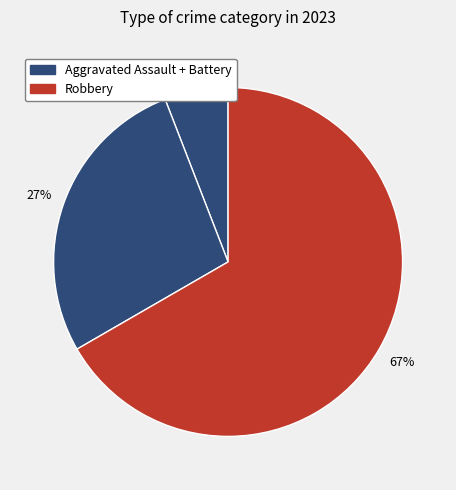

How many slices are in this pie chart?

3